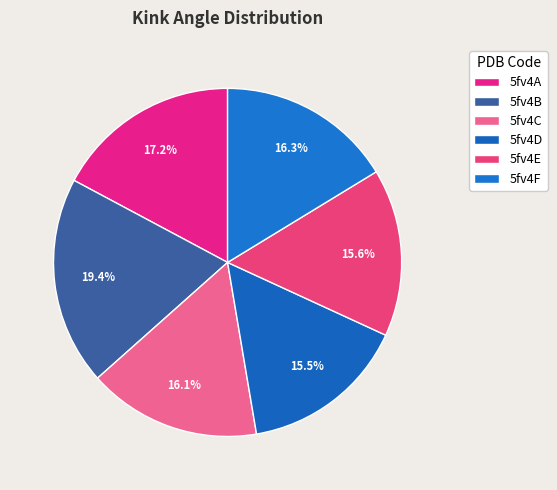

To the nearest percent, what portion does 5fv4A represent?

17%